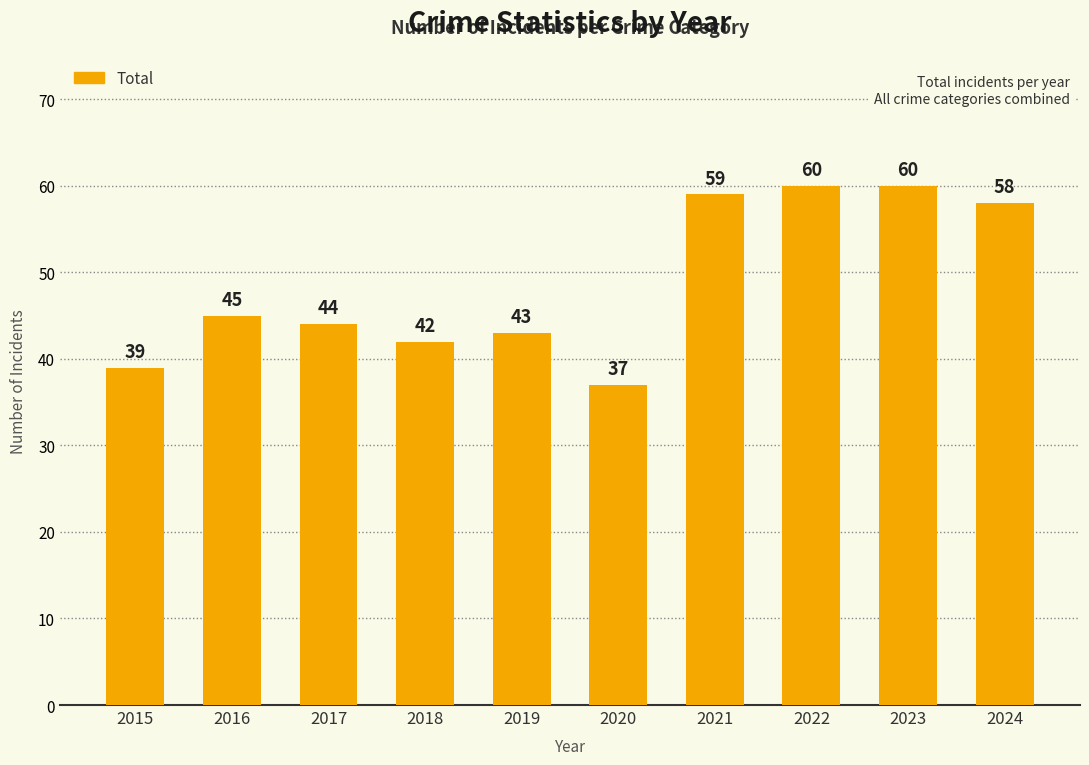

What is the change in value from 2023 to 2024?

-2